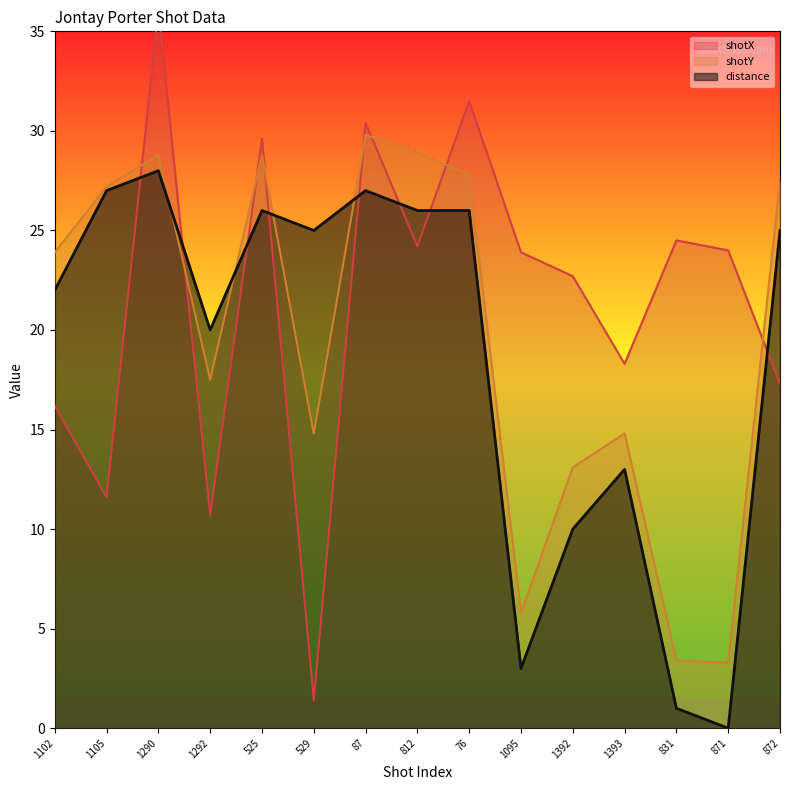

What is the sum of the distance values at 1392 and 812?

36.0